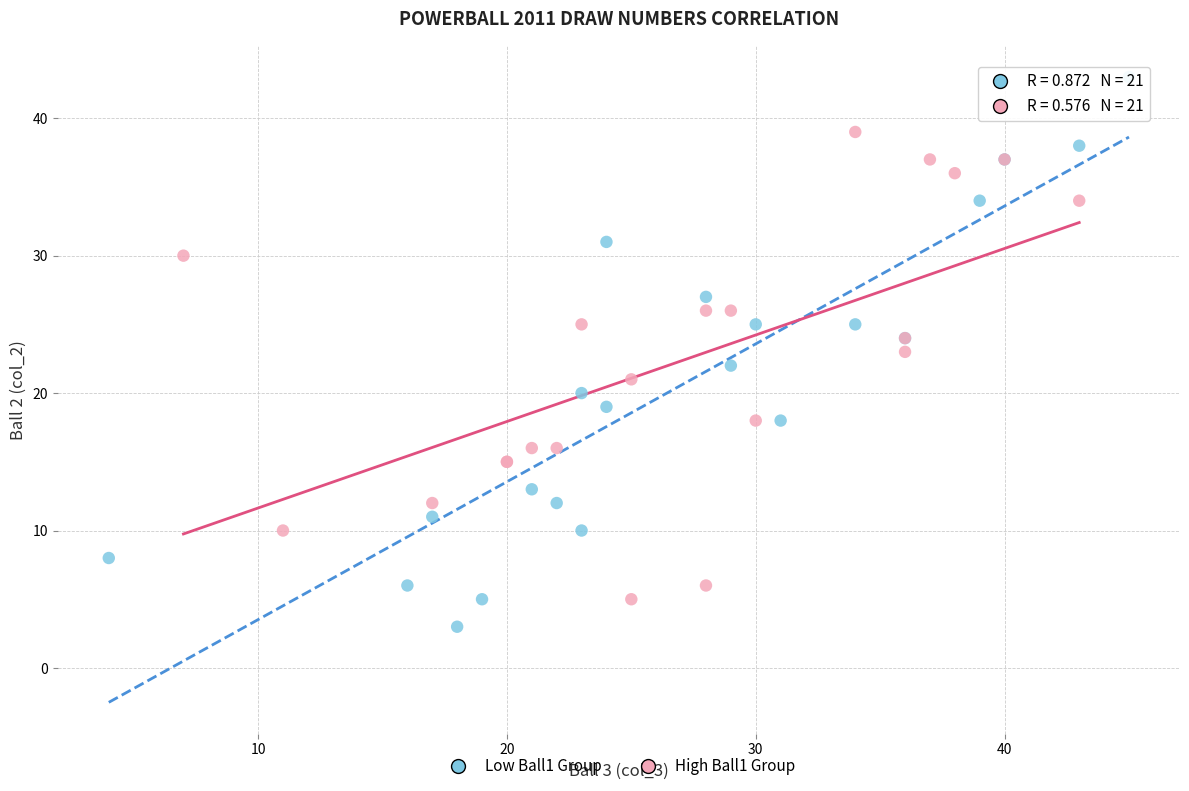

Which series contains the highest Y value?

Low Ball1 Group